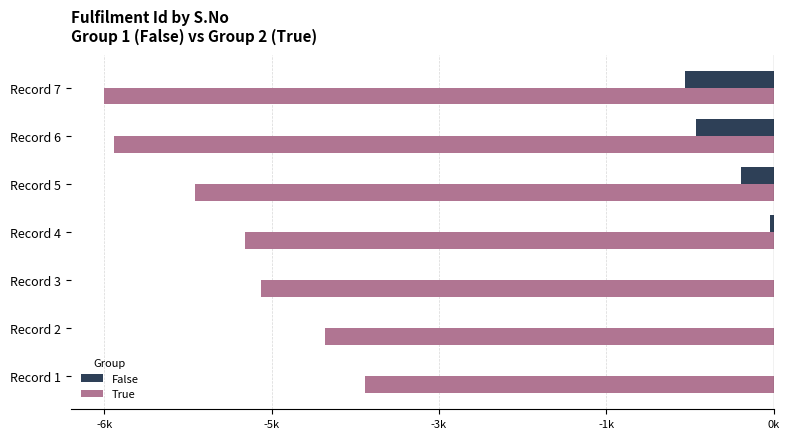

What is the label of the 2nd bar from the right?

5